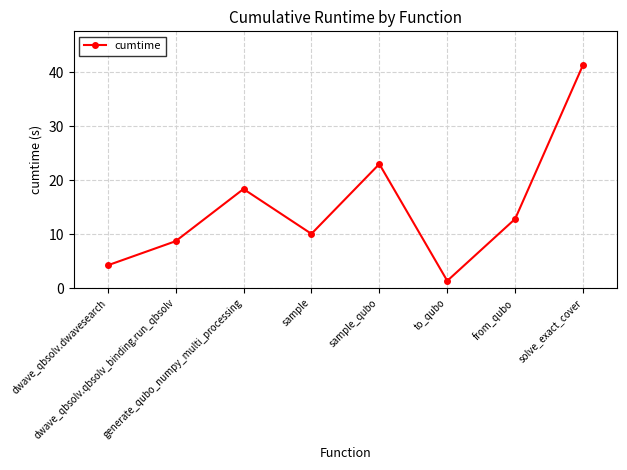

At which label does the data first exceed 12?

generate_qubo_numpy_multi_processing